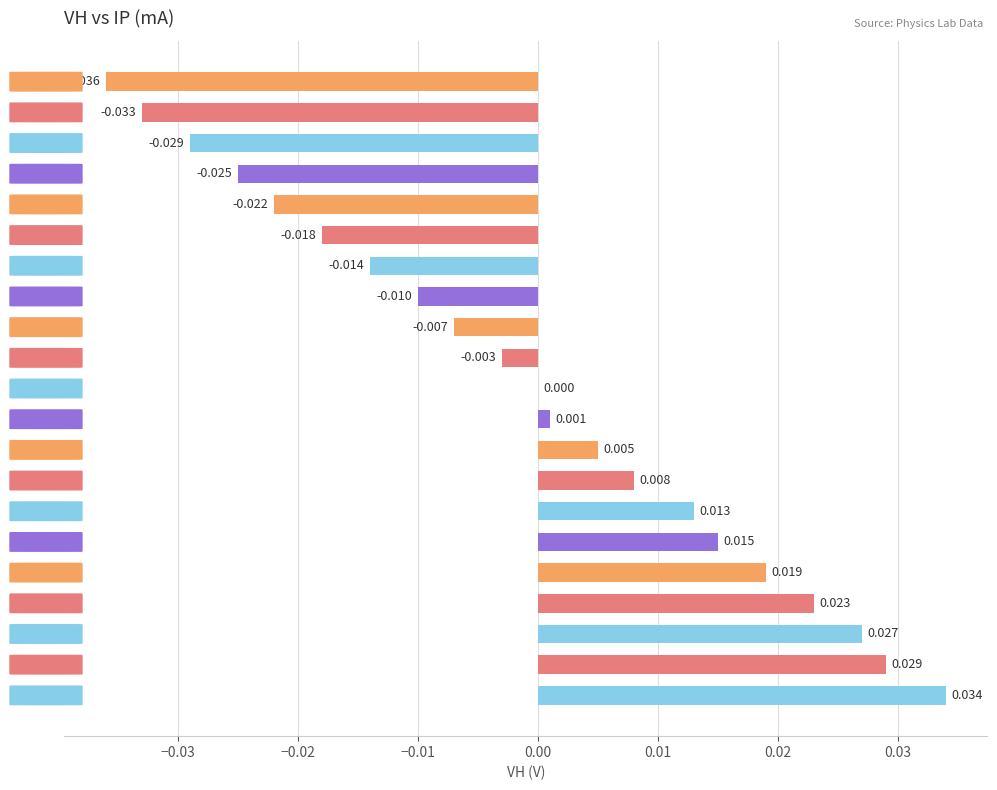

How many distinct data groups are displayed?

1